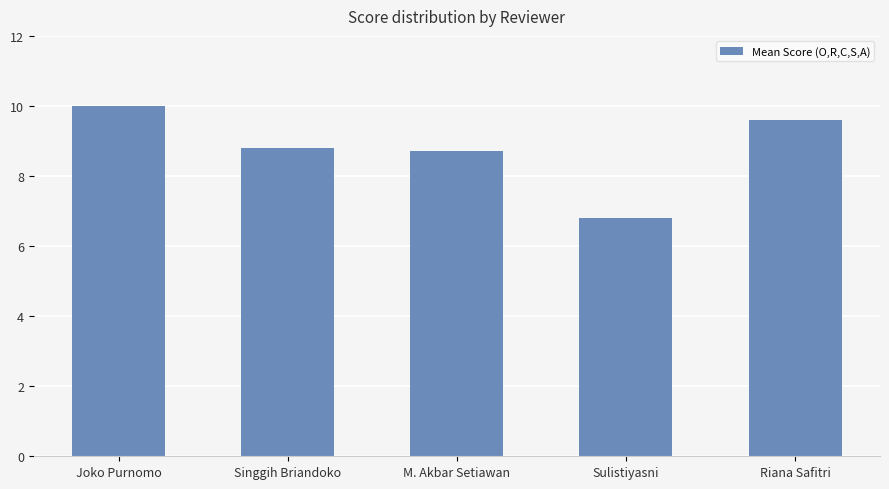

Where does the data first go above 8?

Joko Purnomo